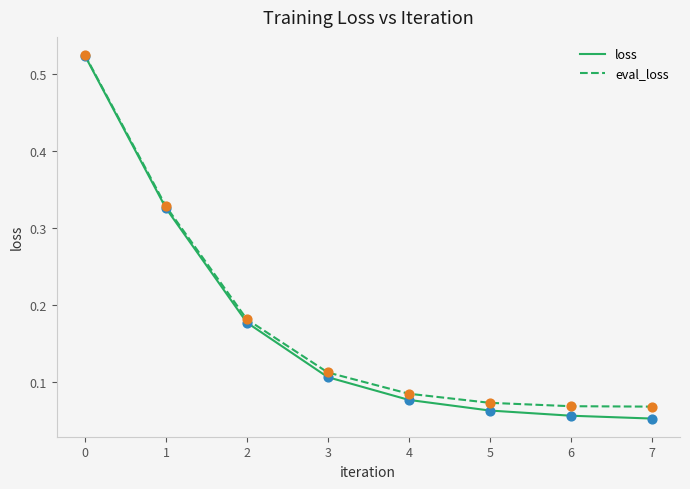

Which series has the widest spread of values?

loss